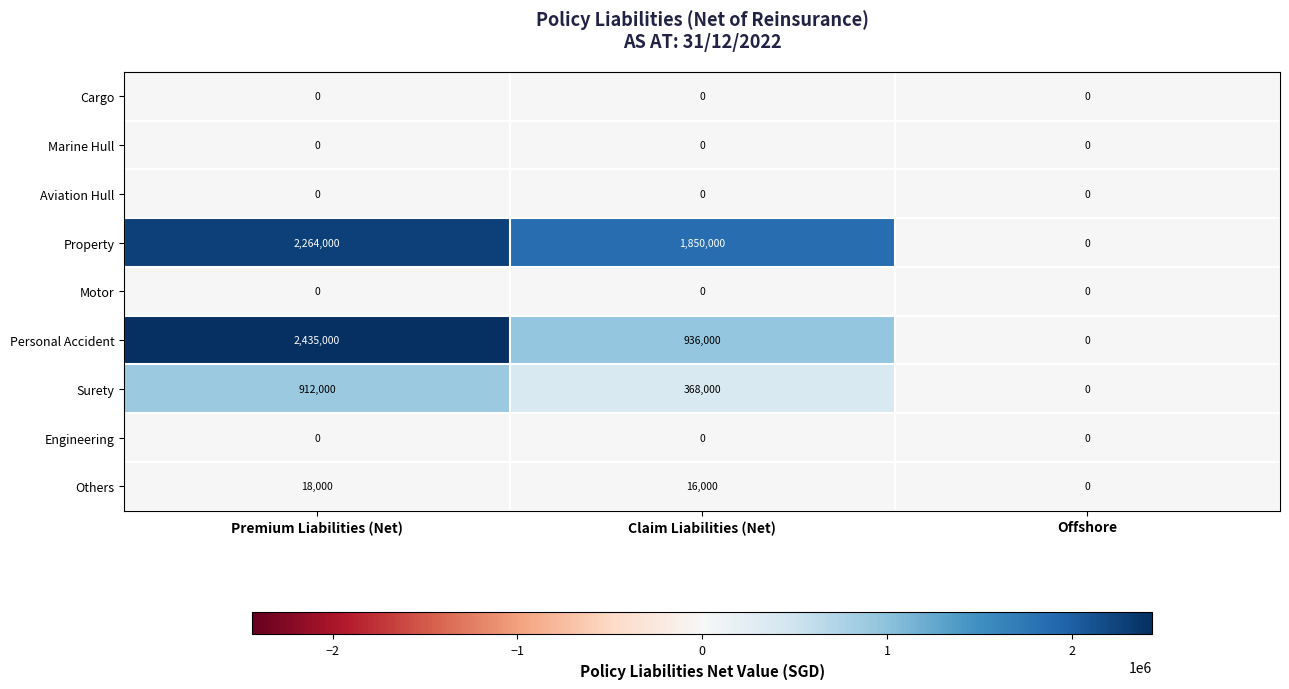

At which category is the sum across all series the highest?

Premium Liabilities (Net)